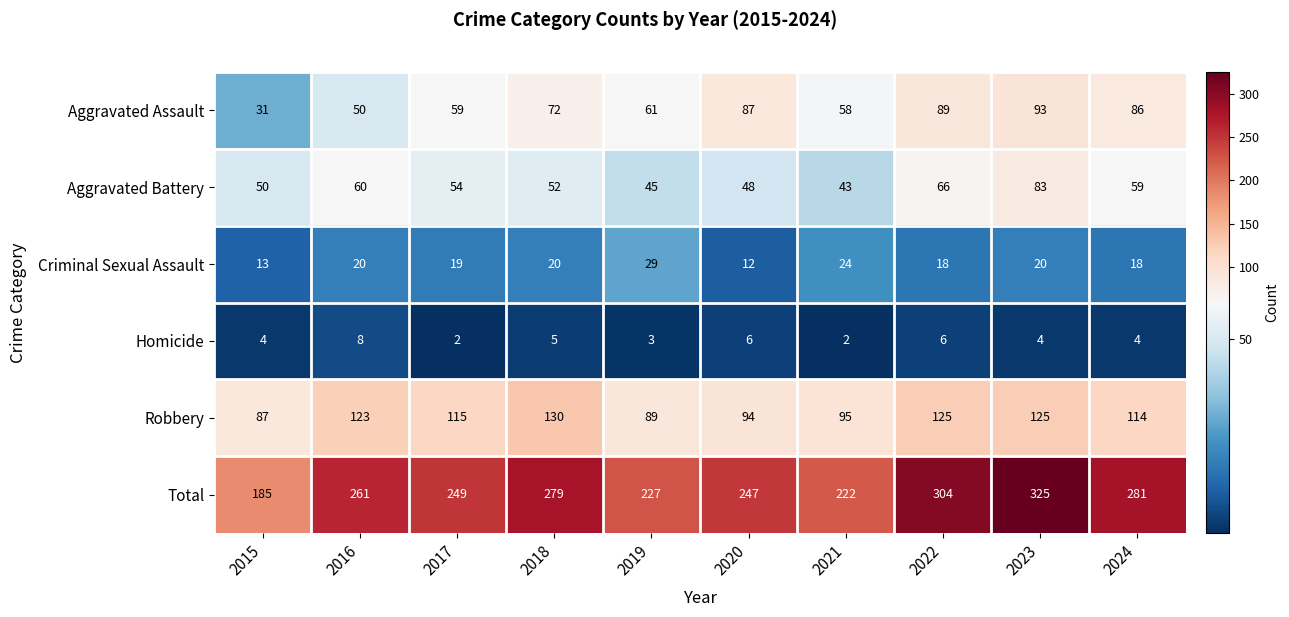

True or false: Robbery has a value of 26 at 2021.

False